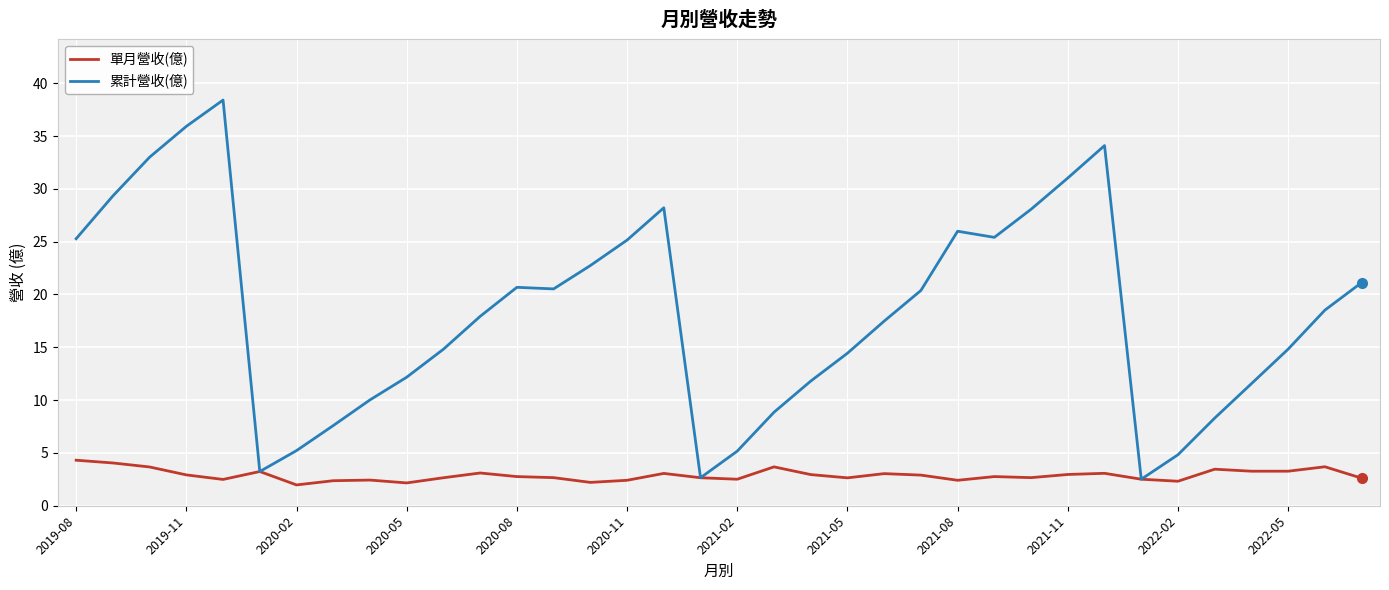

What are all the series names shown in the legend?

單月營收(億), 累計營收(億)